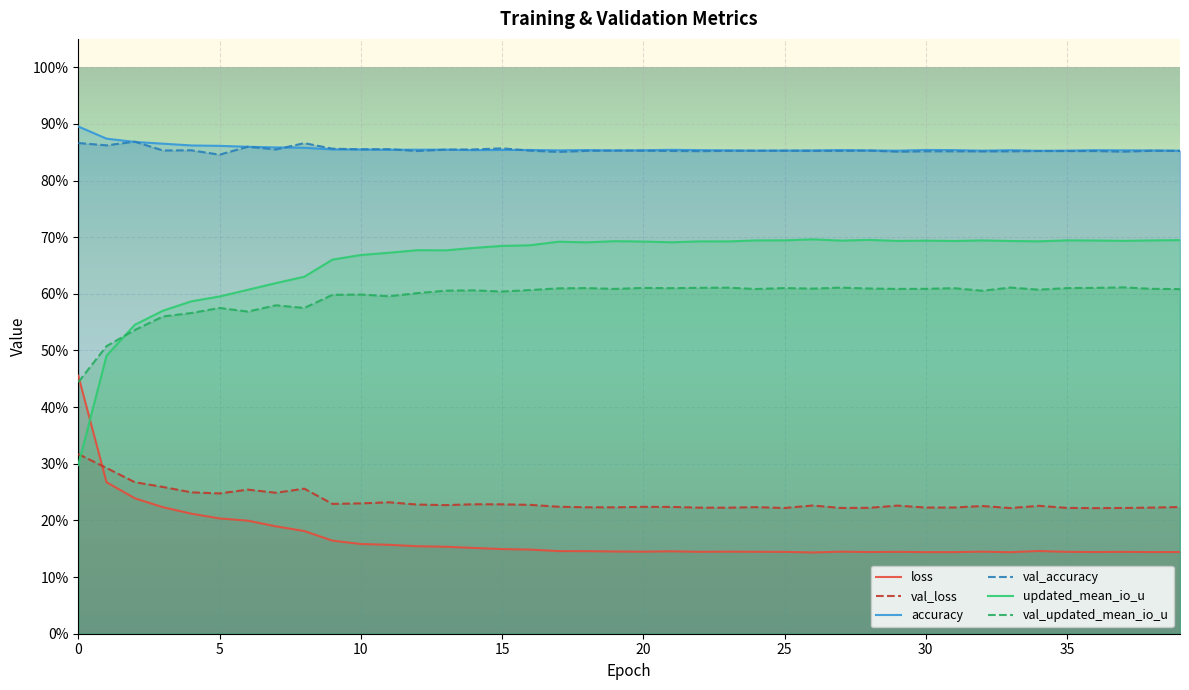

Reading left to right, what are all the values shown in this chart?

loss: 0.5	0.3	0.2	0.2	0.2	0.2	0.2	0.2	0.2	0.2	0.2	0.2	0.2	0.2	0.2	0.1	0.1	0.1	0.1	0.1	0.1	0.1	0.1	0.1	0.1	0.1	0.1	0.1	0.1	0.1	0.1	0.1	0.1	0.1	0.1	0.1	0.1	0.1	0.1	0.1
val_loss: 0.3	0.3	0.3	0.3	0.2	0.2	0.3	0.2	0.3	0.2	0.2	0.2	0.2	0.2	0.2	0.2	0.2	0.2	0.2	0.2	0.2	0.2	0.2	0.2	0.2	0.2	0.2	0.2	0.2	0.2	0.2	0.2	0.2	0.2	0.2	0.2	0.2	0.2	0.2	0.2
accuracy: 0.9	0.9	0.9	0.9	0.9	0.9	0.9	0.9	0.9	0.9	0.9	0.9	0.9	0.9	0.9	0.9	0.9	0.9	0.9	0.9	0.9	0.9	0.9	0.9	0.9	0.9	0.9	0.9	0.9	0.9	0.9	0.9	0.9	0.9	0.9	0.9	0.9	0.9	0.9	0.9
val_accuracy: 0.9	0.9	0.9	0.9	0.9	0.8	0.9	0.9	0.9	0.9	0.9	0.9	0.9	0.9	0.9	0.9	0.9	0.9	0.9	0.9	0.9	0.9	0.9	0.9	0.9	0.9	0.9	0.9	0.9	0.9	0.9	0.9	0.9	0.9	0.9	0.9	0.9	0.9	0.9	0.9
updated_mean_io_u: 0.3	0.5	0.5	0.6	0.6	0.6	0.6	0.6	0.6	0.7	0.7	0.7	0.7	0.7	0.7	0.7	0.7	0.7	0.7	0.7	0.7	0.7	0.7	0.7	0.7	0.7	0.7	0.7	0.7	0.7	0.7	0.7	0.7	0.7	0.7	0.7	0.7	0.7	0.7	0.7
val_updated_mean_io_u: 0.4	0.5	0.5	0.6	0.6	0.6	0.6	0.6	0.6	0.6	0.6	0.6	0.6	0.6	0.6	0.6	0.6	0.6	0.6	0.6	0.6	0.6	0.6	0.6	0.6	0.6	0.6	0.6	0.6	0.6	0.6	0.6	0.6	0.6	0.6	0.6	0.6	0.6	0.6	0.6